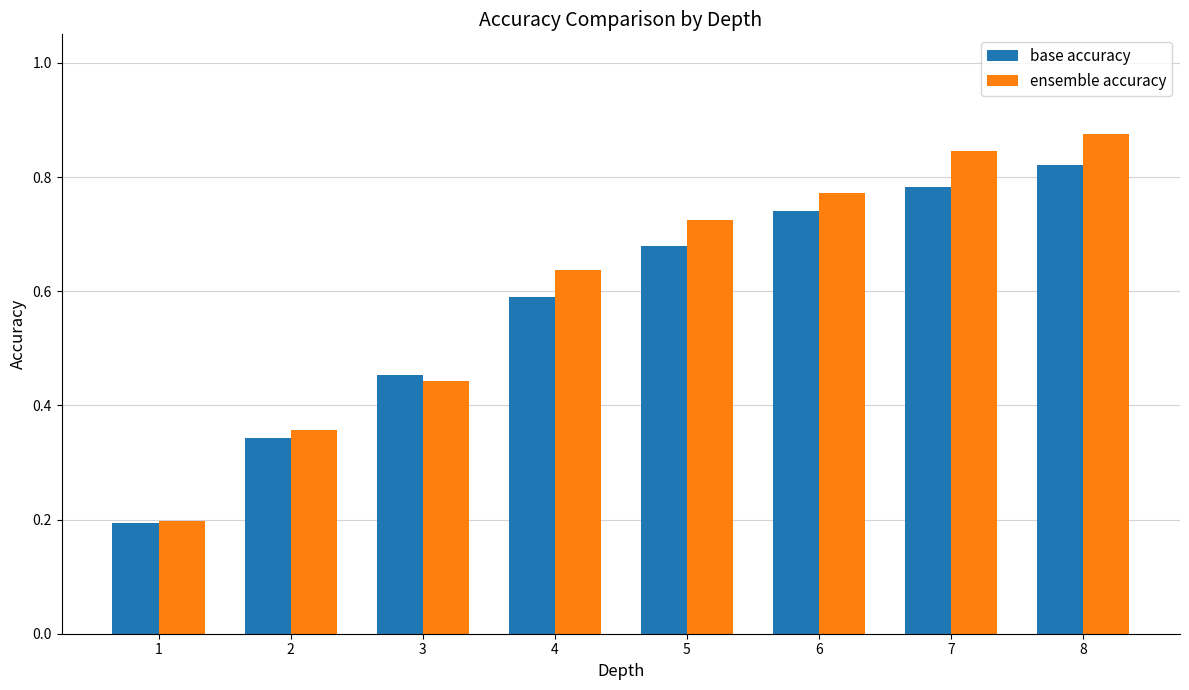

At how many categories does at least one series exceed 0?

8